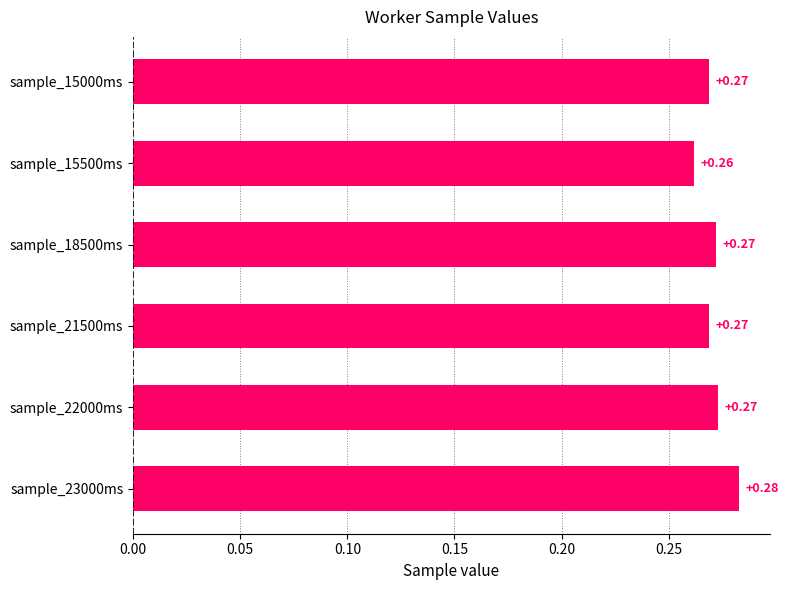

Which has a higher value, sample_15500ms or sample_15000ms?

sample_15000ms